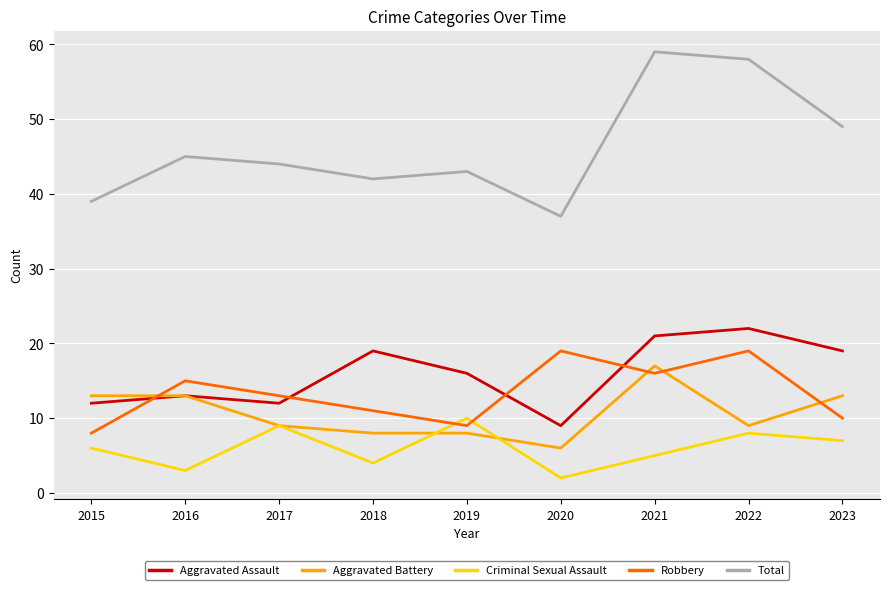

True or false: Criminal Sexual Assault and Robbery cross at least once.

True